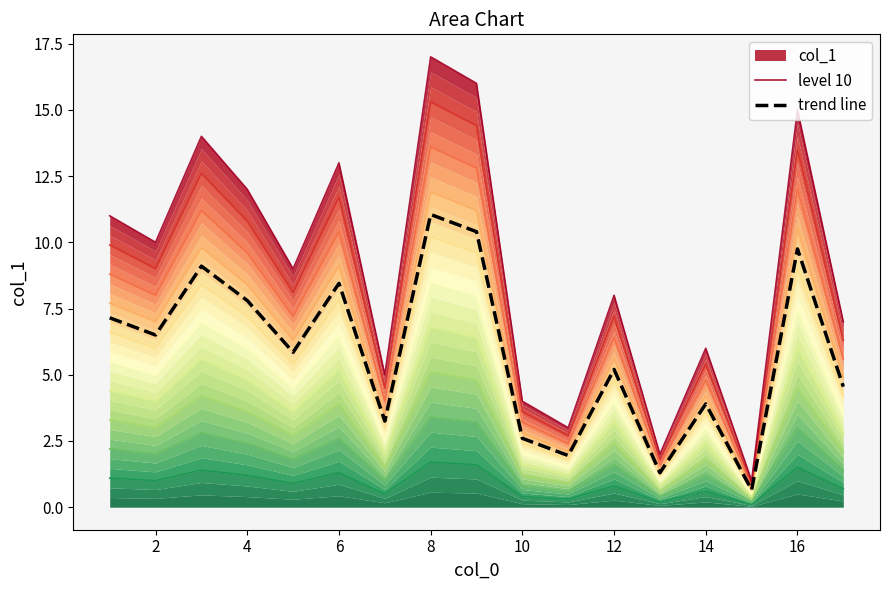

Rank the series by their average value, from highest to lowest.

level 10, trend line